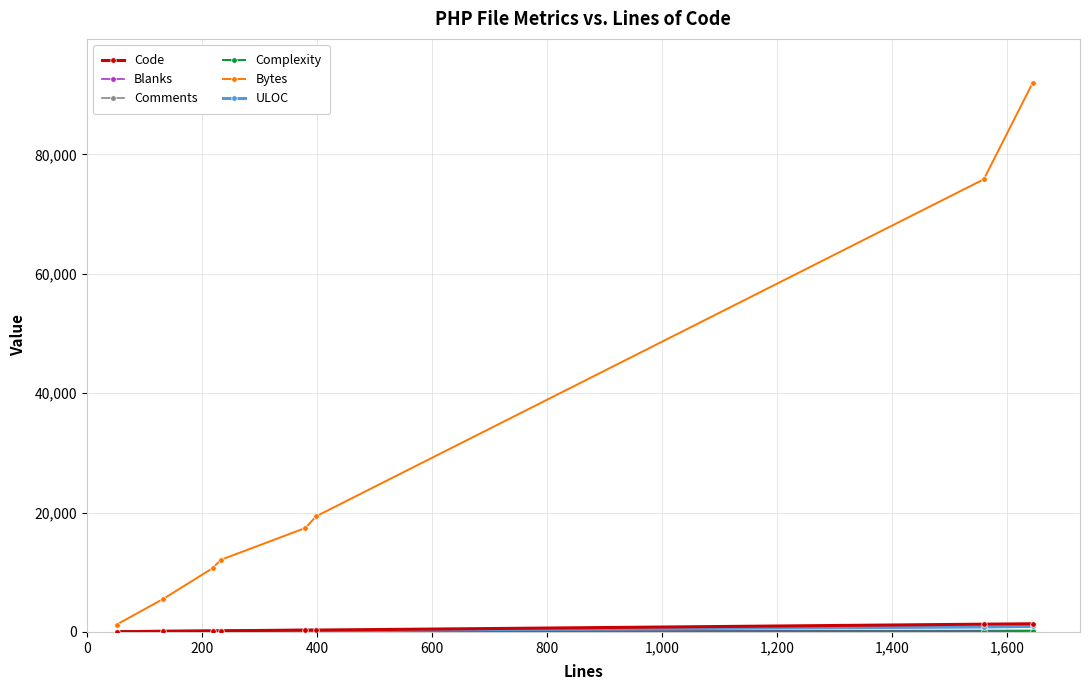

Which series has the largest total across all categories?

Bytes